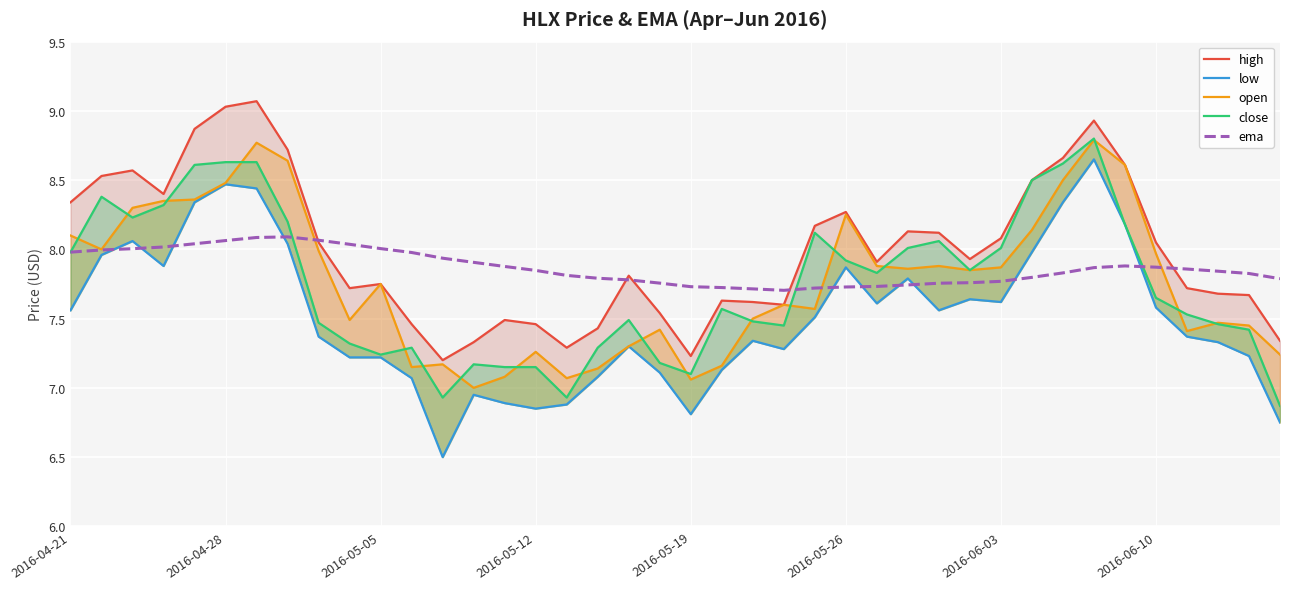

What is the sum of the high values at 38 and 22?

15.3